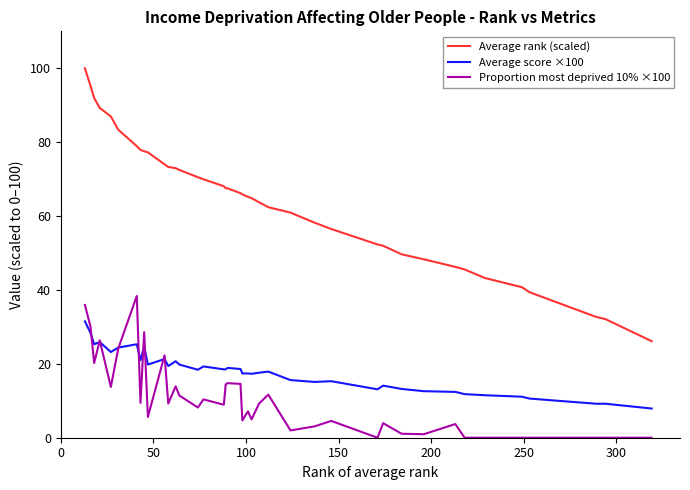

List the series in order of their peak value, highest first.

Average rank (scaled), Proportion most deprived 10% ×100, Average score ×100